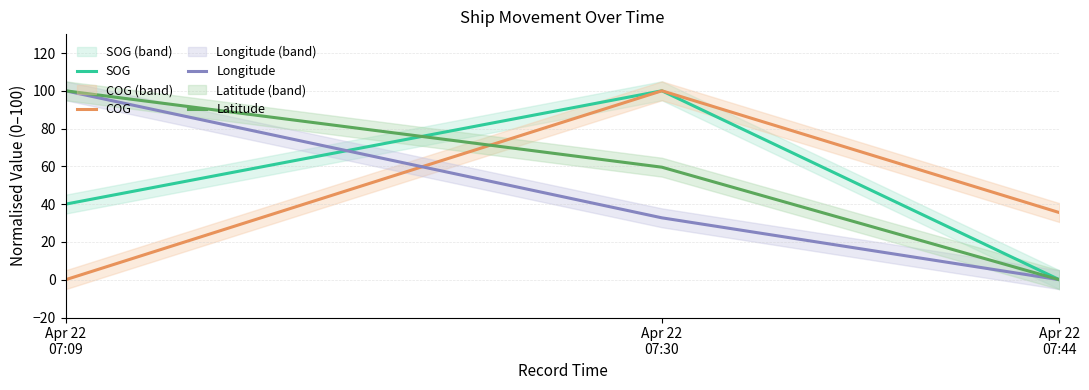

Between Apr 22
07:09 and Apr 22
07:44, which series saw the biggest shift?

Longitude